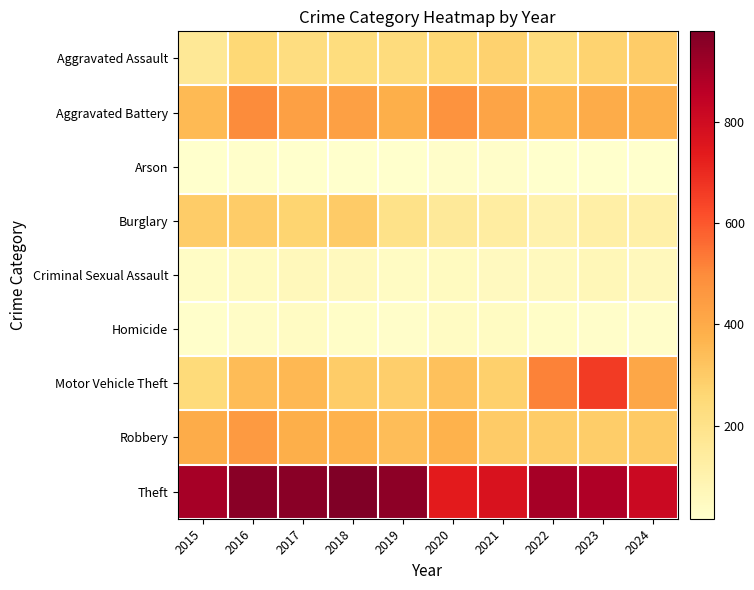

Which series has the largest total across all categories?

Theft